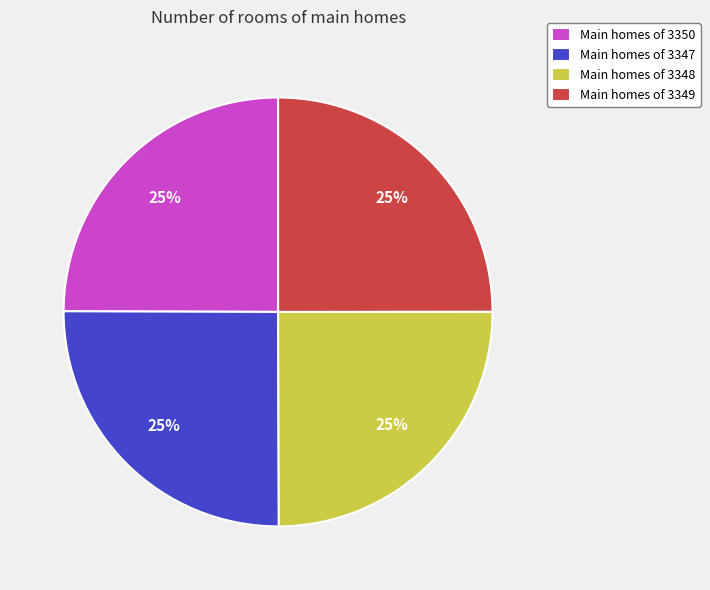

To the nearest percent, what portion does Main homes of 3350 represent?

25%